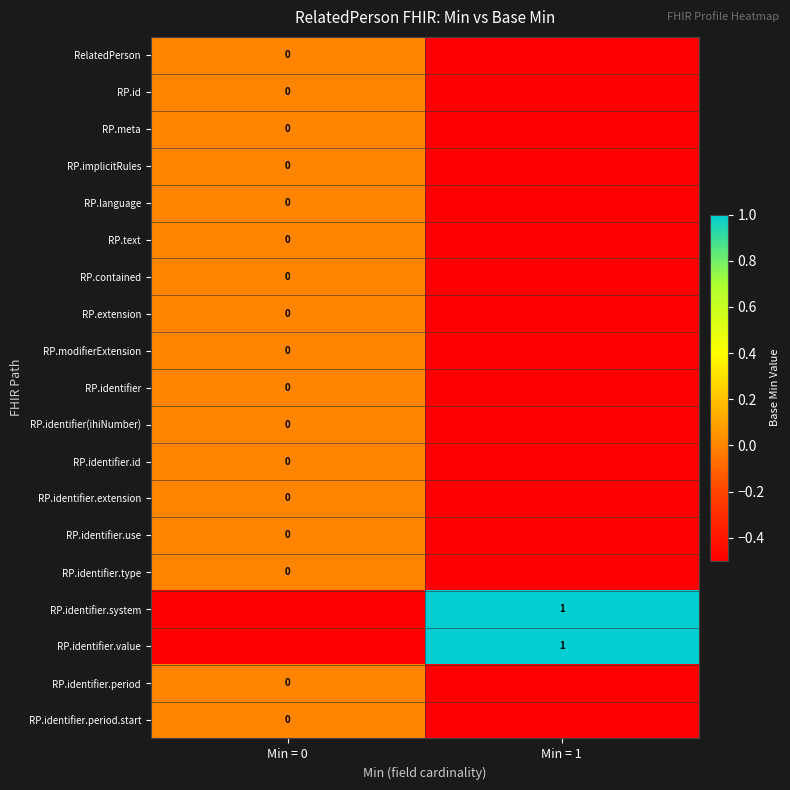

Is it true that RP.identifier.value equals 1.0 at Min = 1?

True